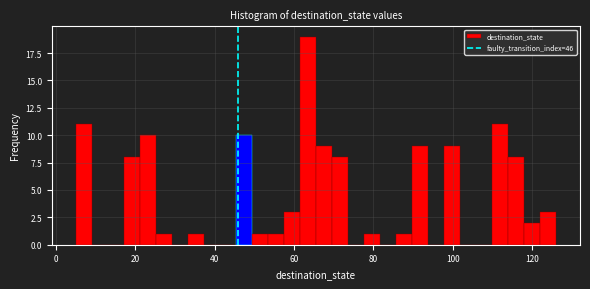

Around what value on the x-axis is the tallest bar? Give the approximate position of its centre, as read against the axis.

64